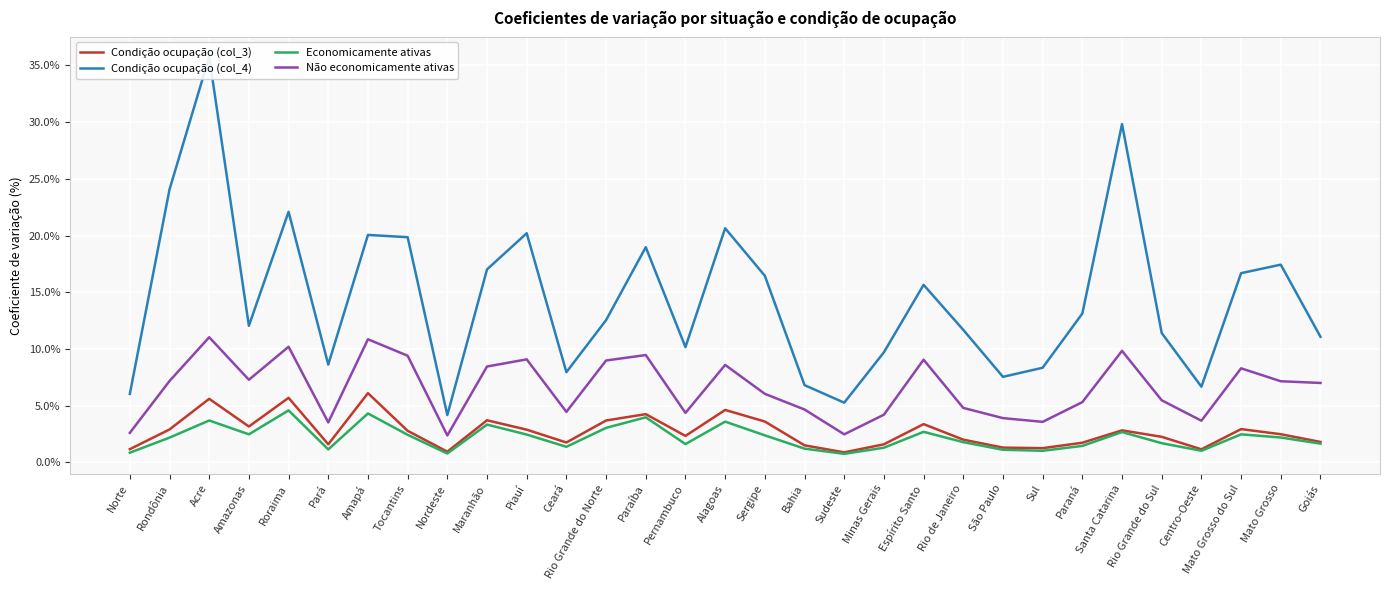

Where is Não economicamente ativas nearest to the value 6?

Sergipe